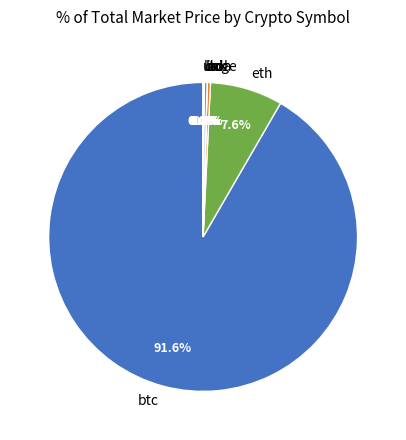

To the nearest percent, what is the average slice percentage?

12%